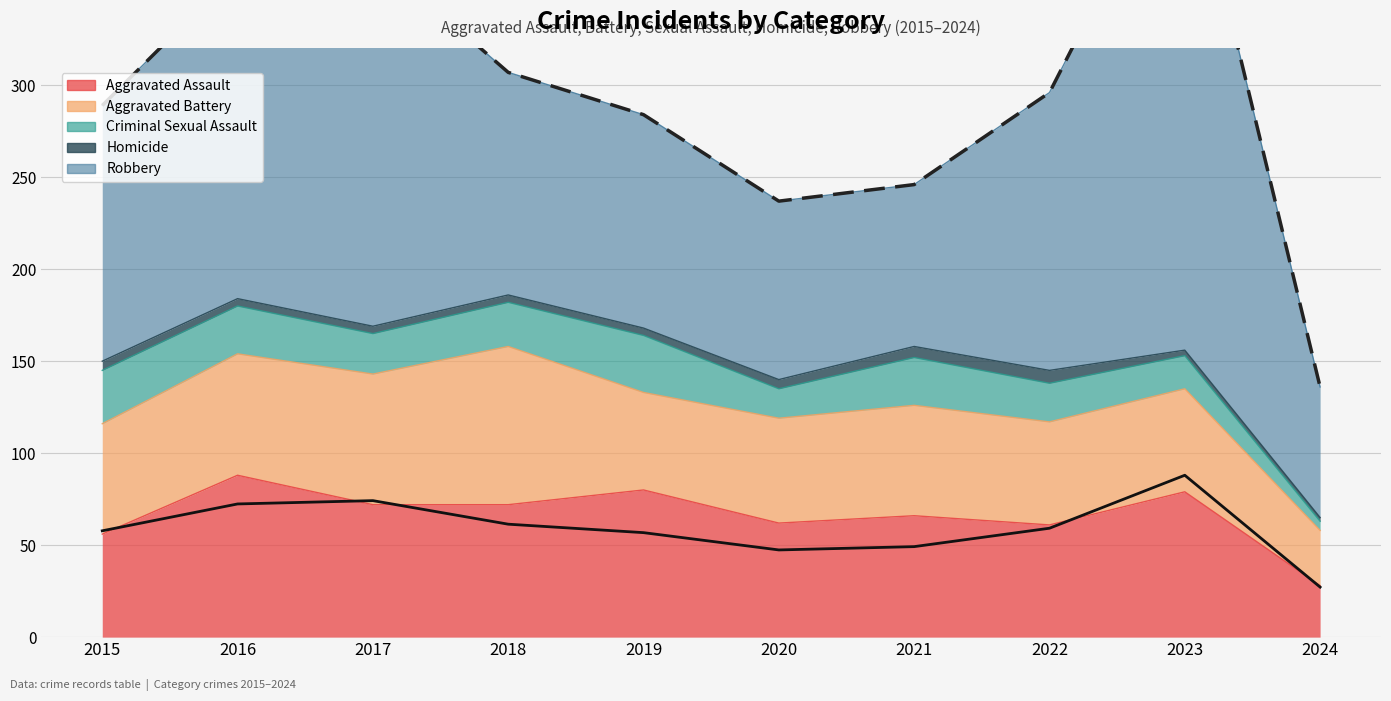

At which category is the sum across all series the highest?

2023